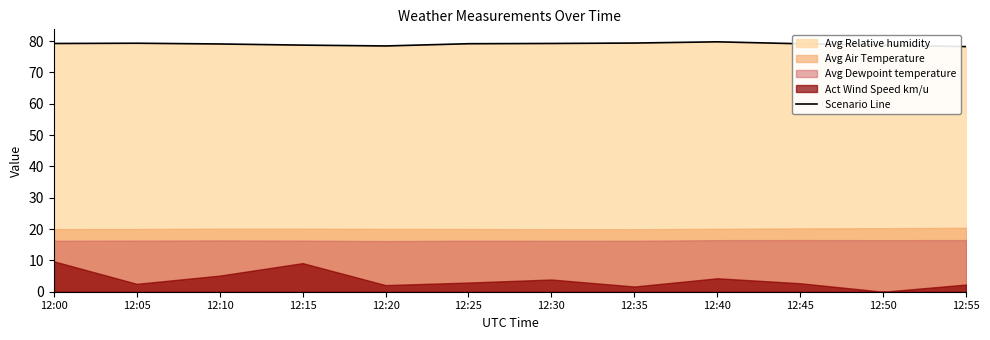

The chart shows a value of 122.4 at 12:10. True or false?

False